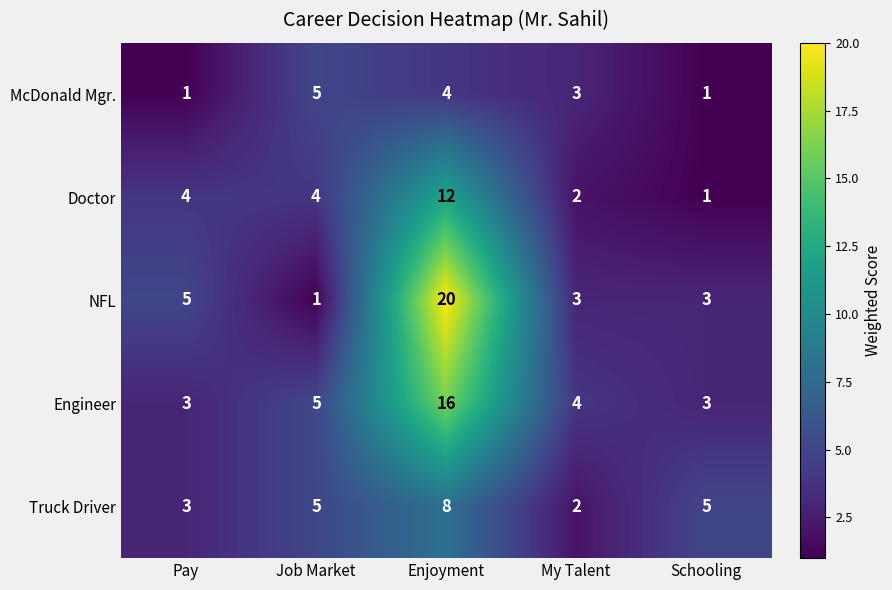

Is it true that McDonald Mgr. equals 0 at Schooling?

False